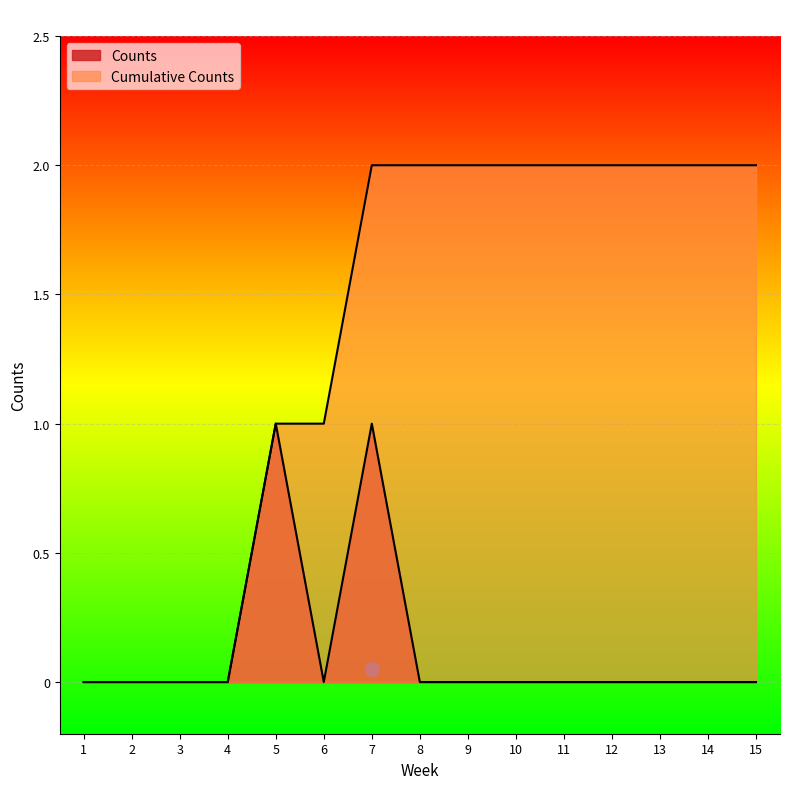

Which category has the lowest value in the Counts series?

1